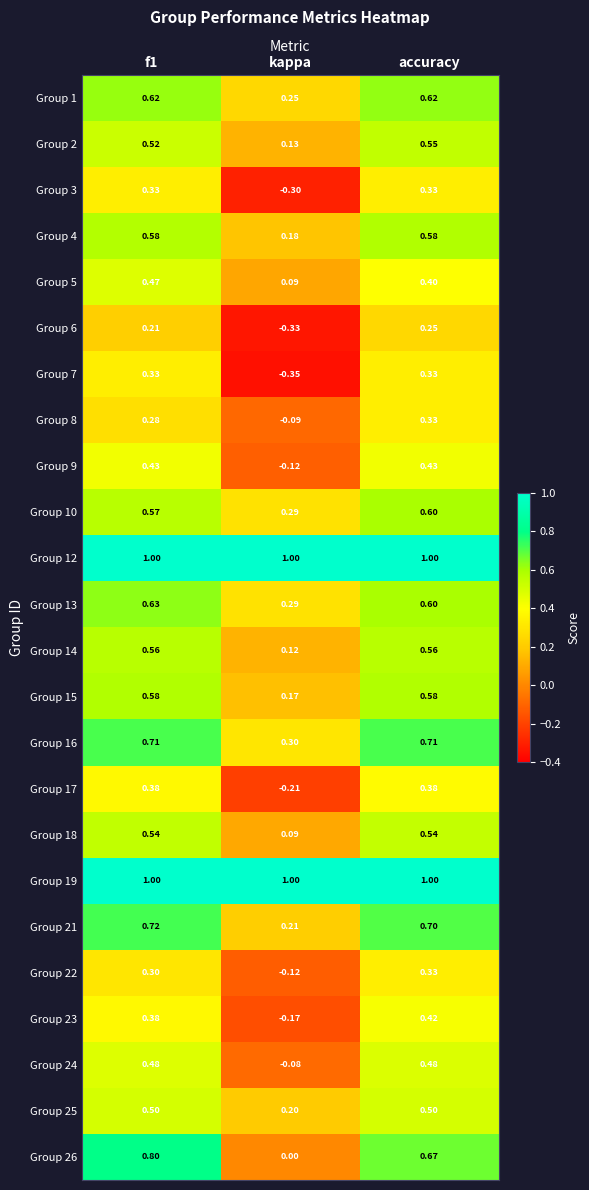

Is the value of Group 23 at f1 greater than the value of Group 10 at f1?

No